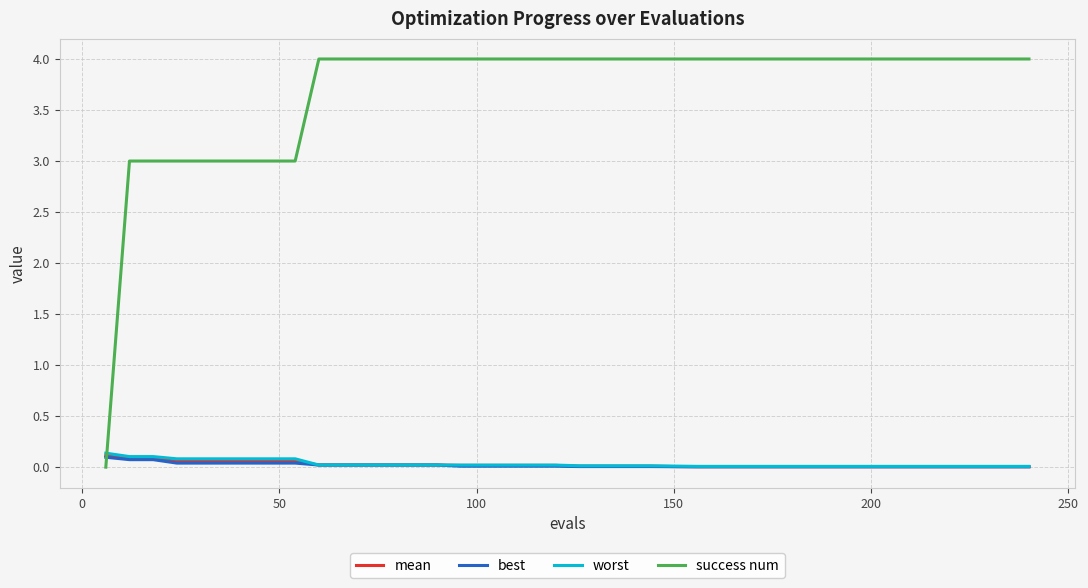

After their last crossing, which series has the higher values: success num or worst?

success num